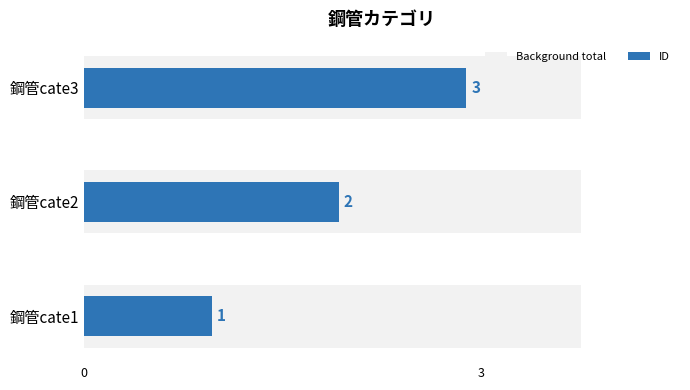

What is the value of the 3rd bar from the left?

3